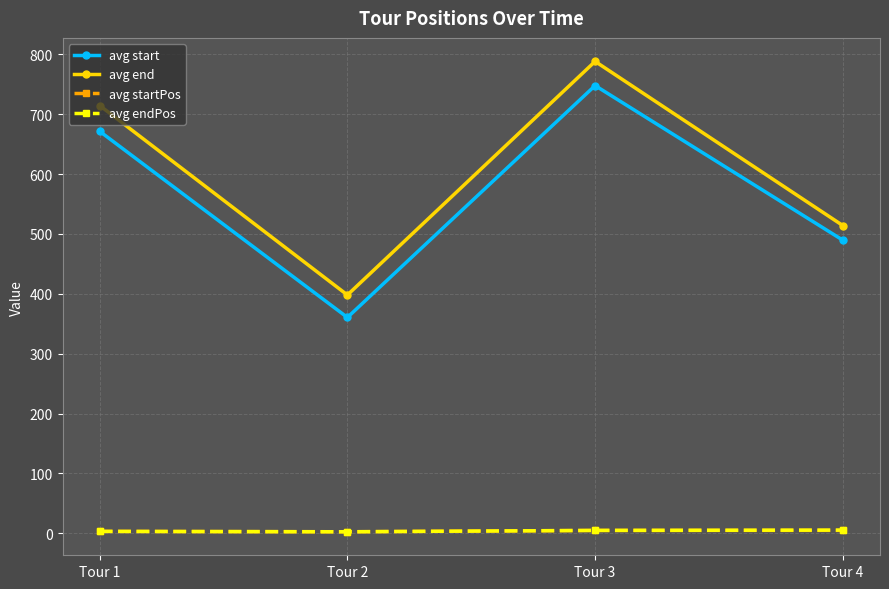

How many data points in avg start are above 671?

2